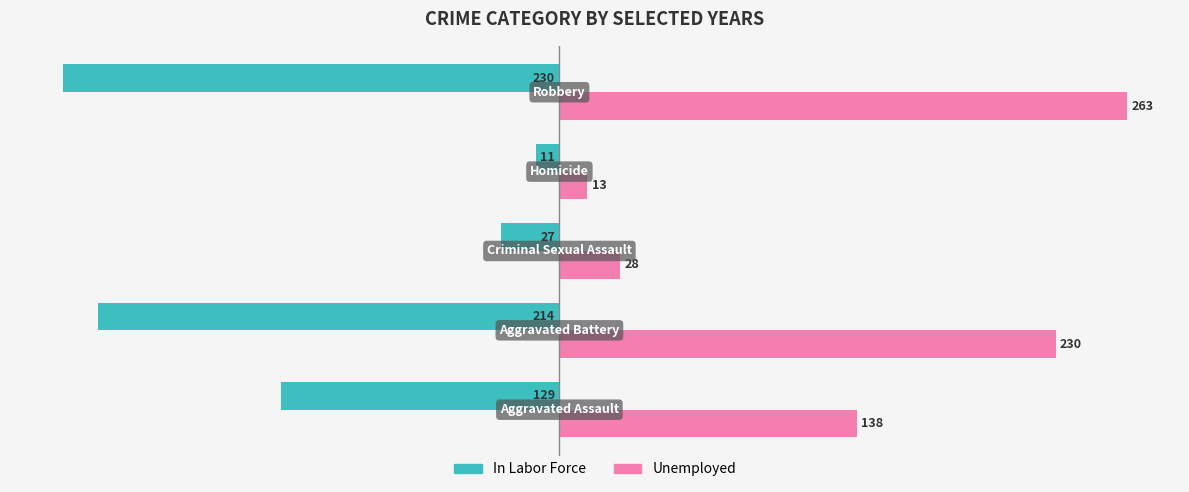

What is the average value of the In Labor Force series?

-122